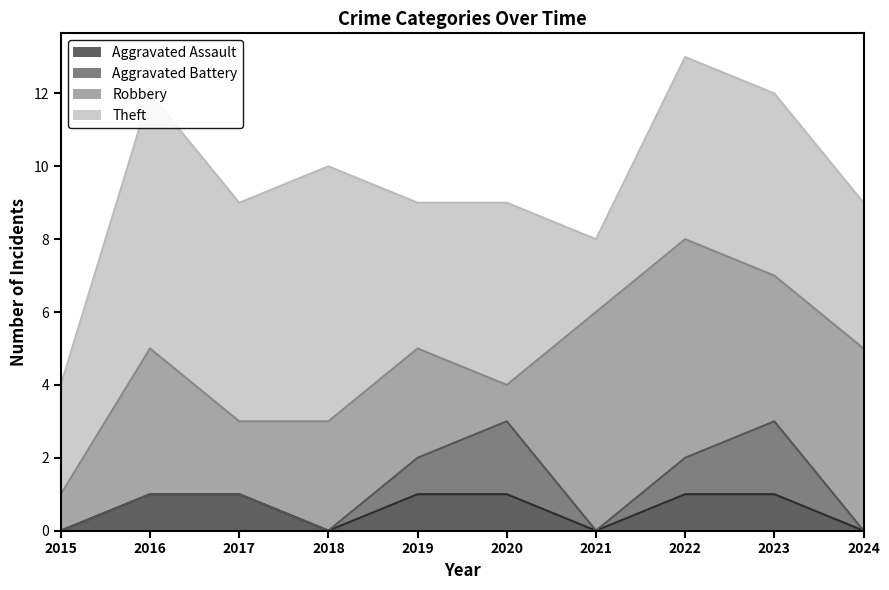

What are all the series names shown in the legend?

Aggravated Assault, Aggravated Battery, Robbery, Theft